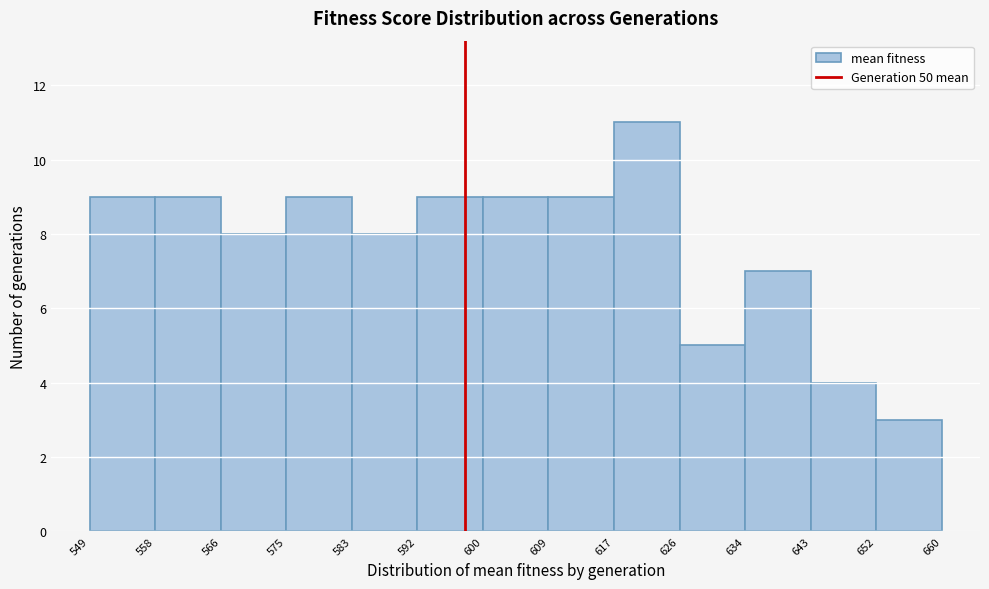

How tall is the bar that spans 609 to 617 on the x-axis? The values are not printed on the chart, so give them approximately, as read against the axis.

9